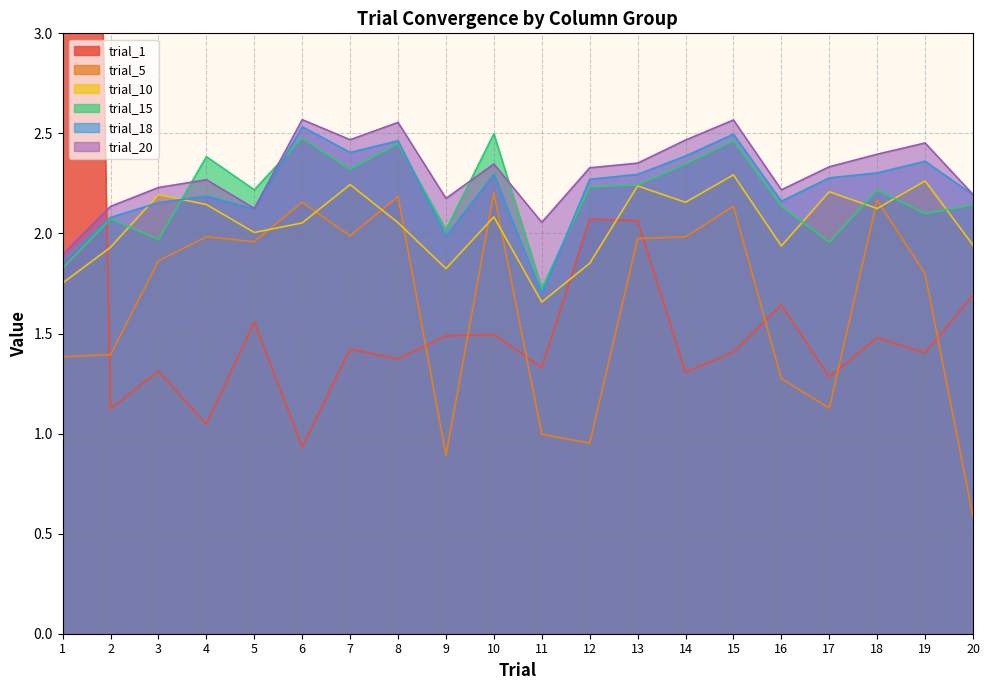

The trial_1 series shows 2.0 at 19. True or false?

False